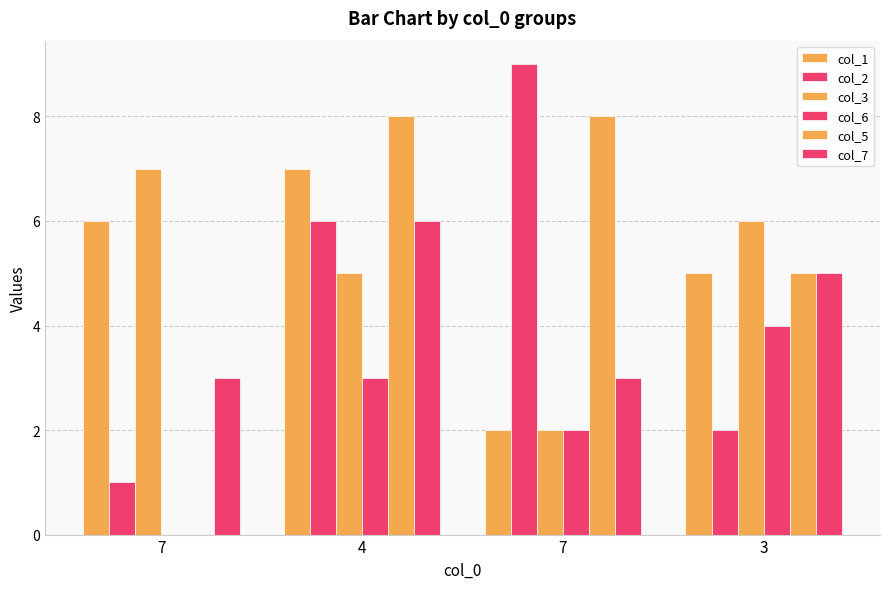

How many distinct data groups are displayed?

6